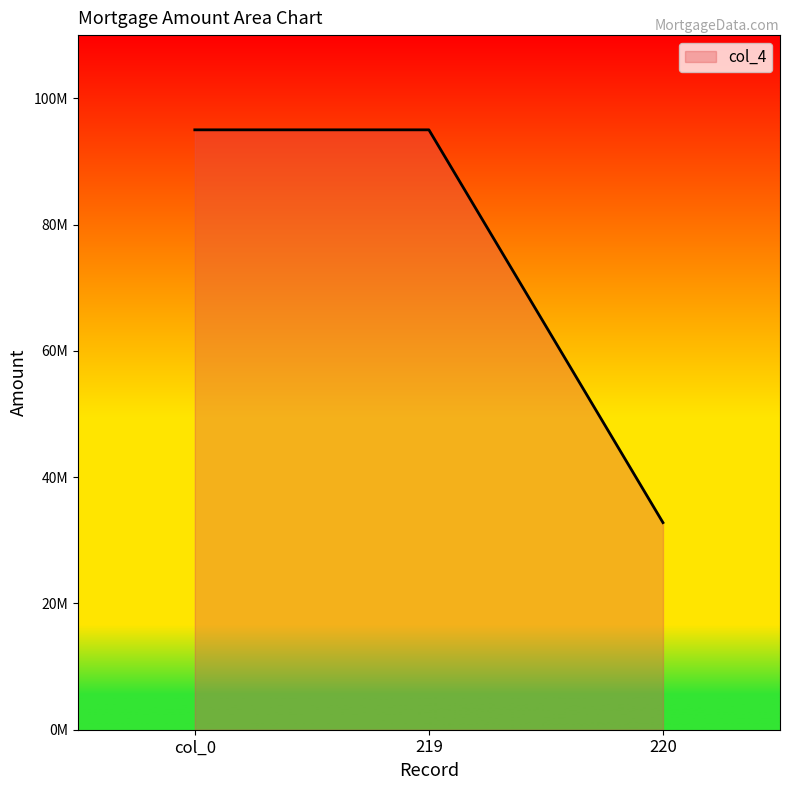

What is the ratio of the value at 219 to the value at col_0?

1.0